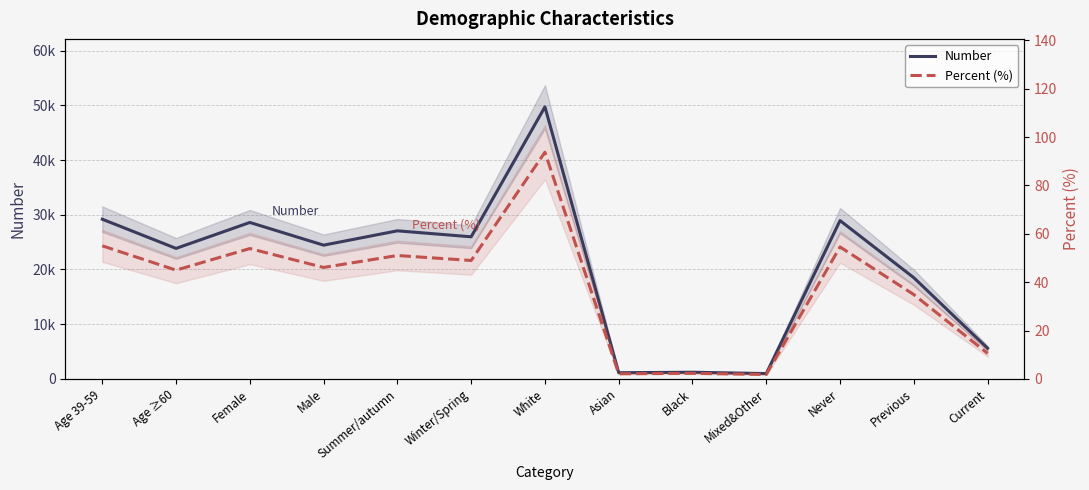

Which category has the lowest value across all series?

Mixed&Other